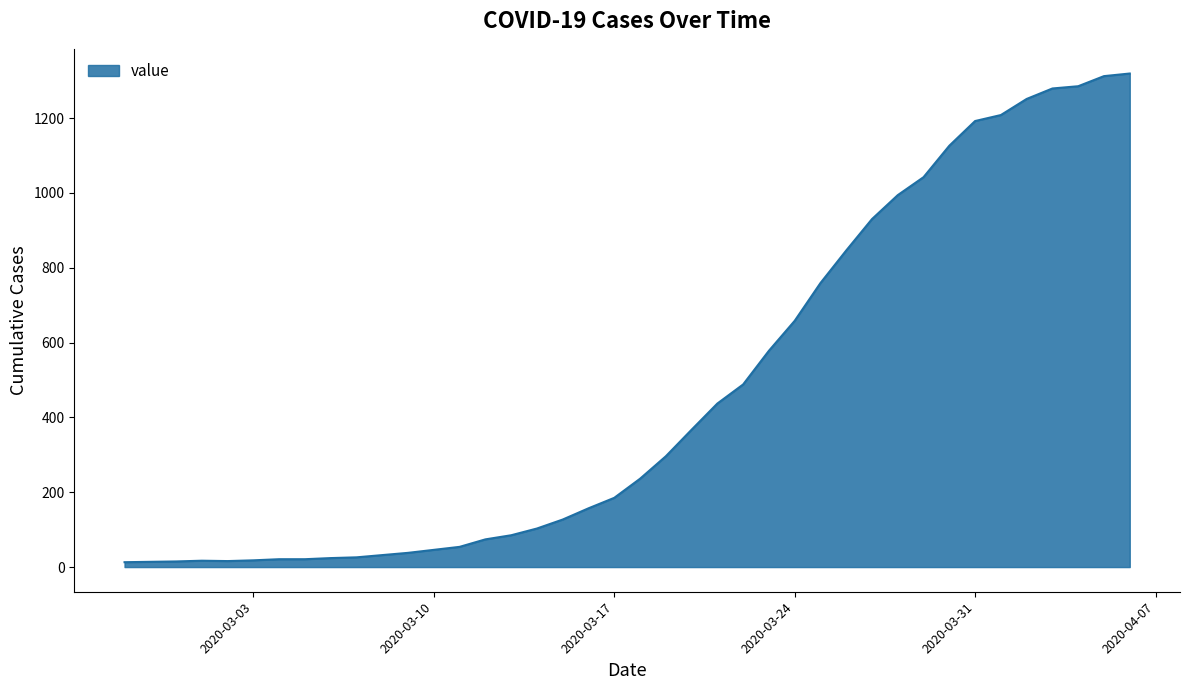

What is the maximum value shown in the chart?

1319